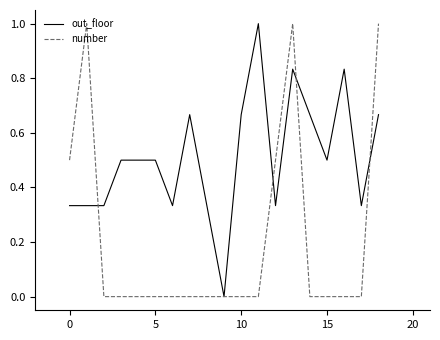

Which series has the largest total across all categories?

out_floor